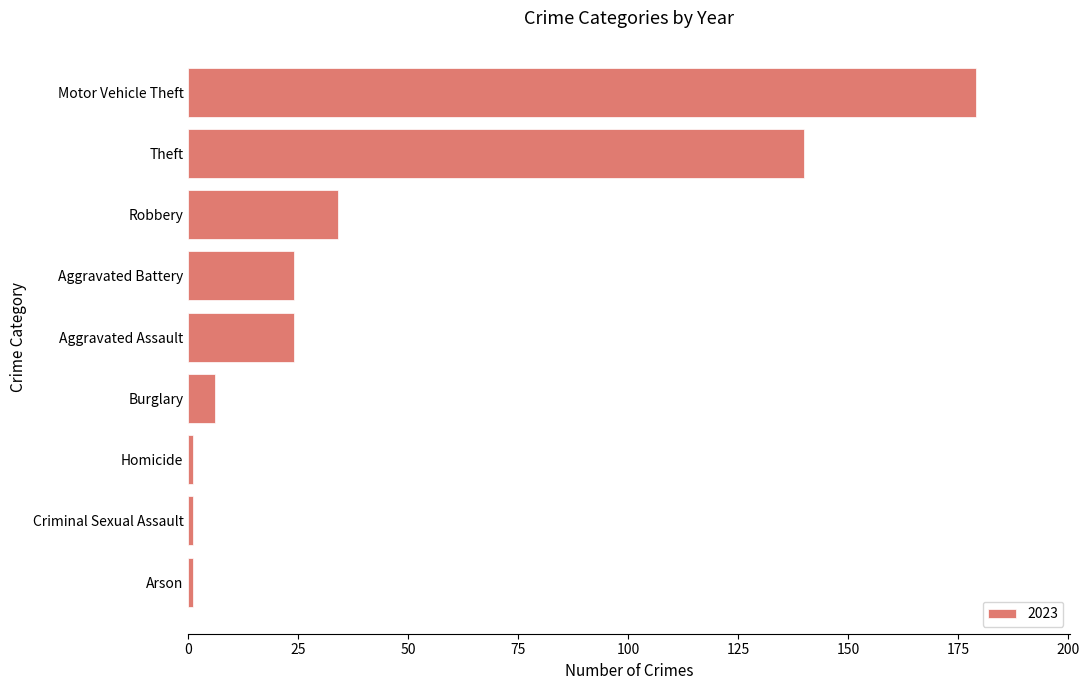

Between Theft and Homicide, which is larger?

Theft